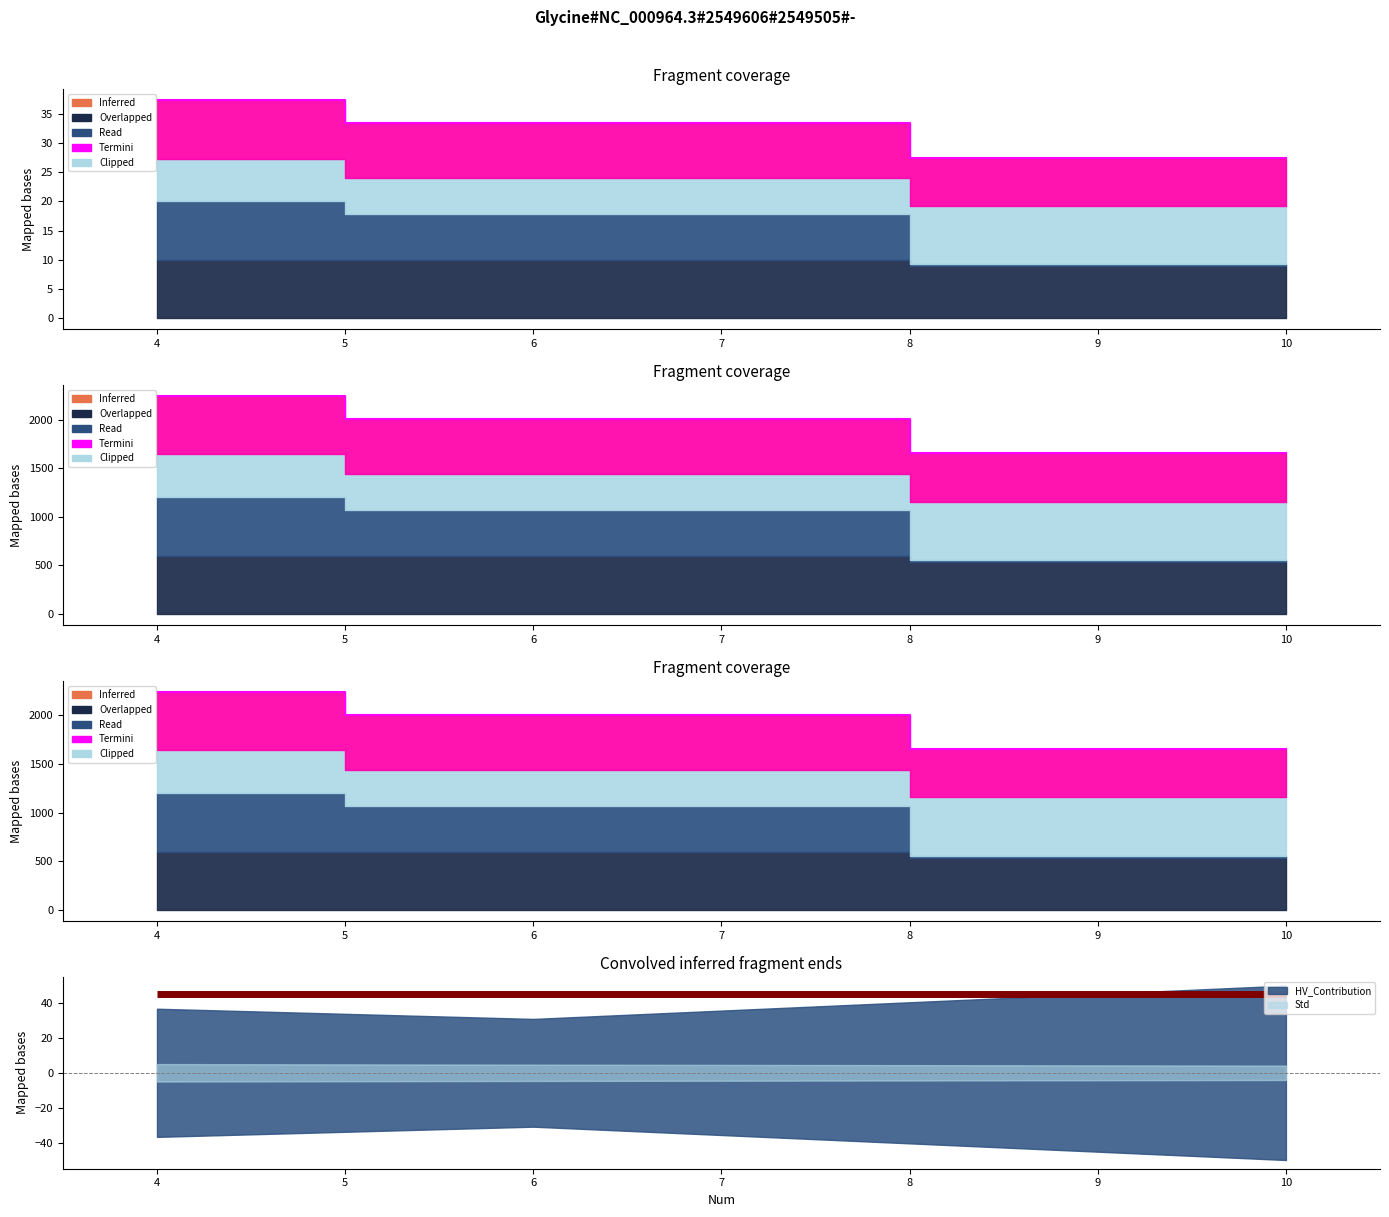

Does the chart have visible grid lines?

No